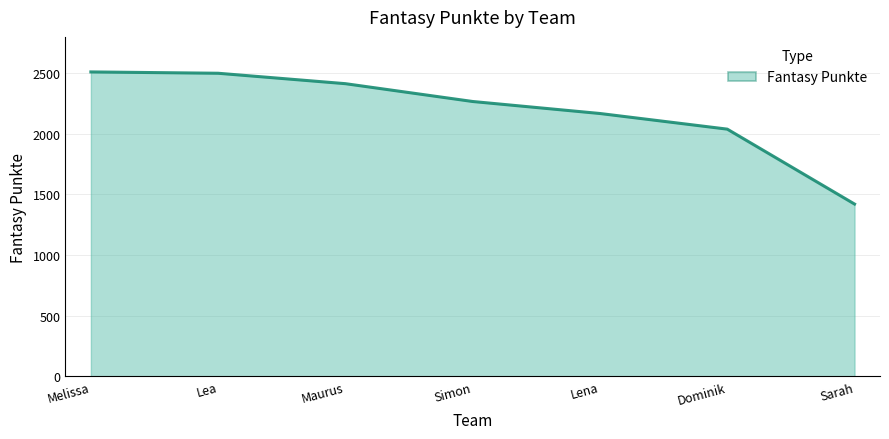

What position from the left is Dominik?

6